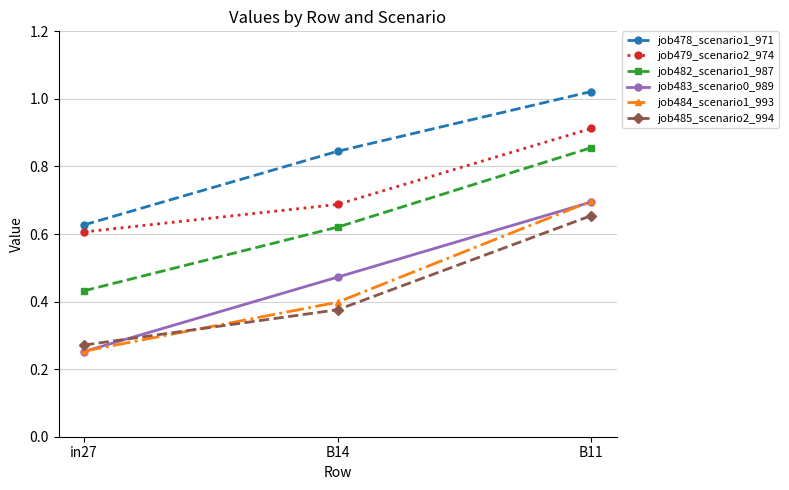

Between B14 and B11, which series saw the biggest shift?

job484_scenario1_993